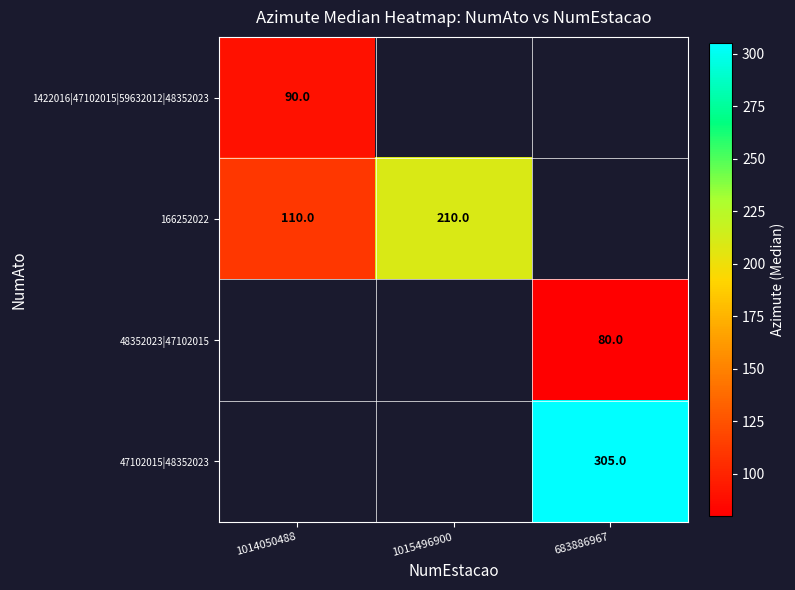

The 48352023|47102015 series shows 32 at 683886967. True or false?

False